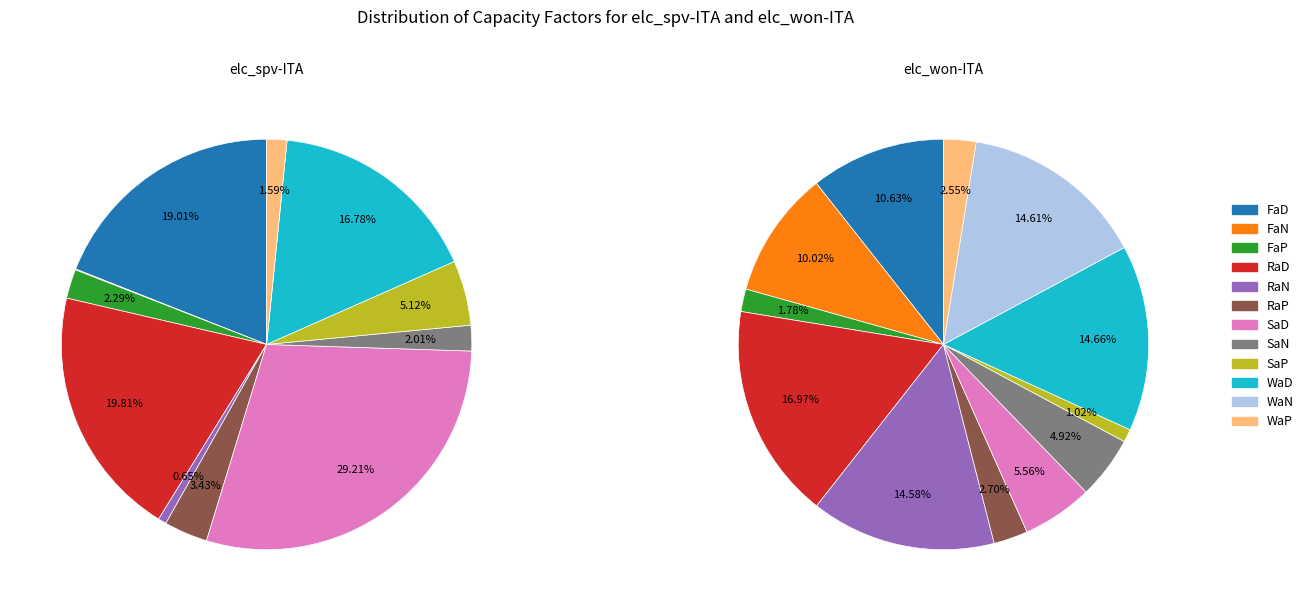

Which has a higher value, SaN or FaP?

FaP